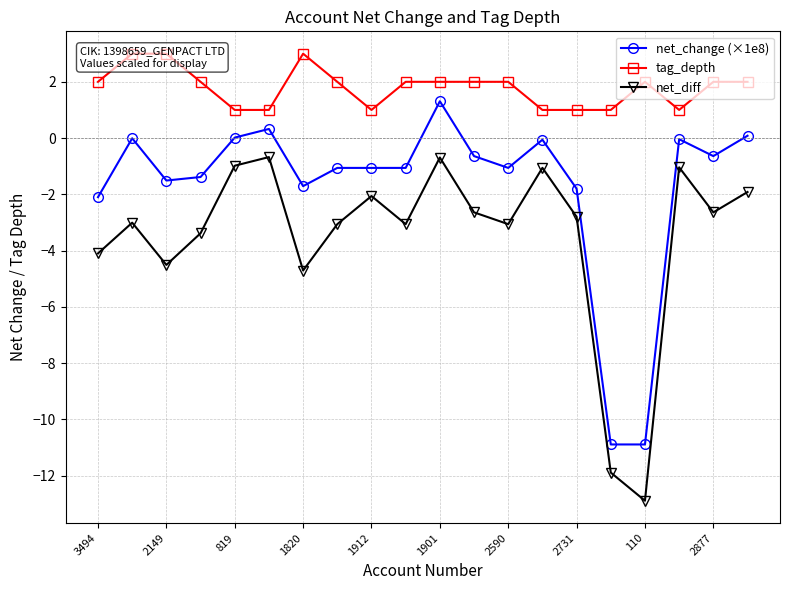

True or false: net_diff and net_change (×1e8) cross at least once.

False